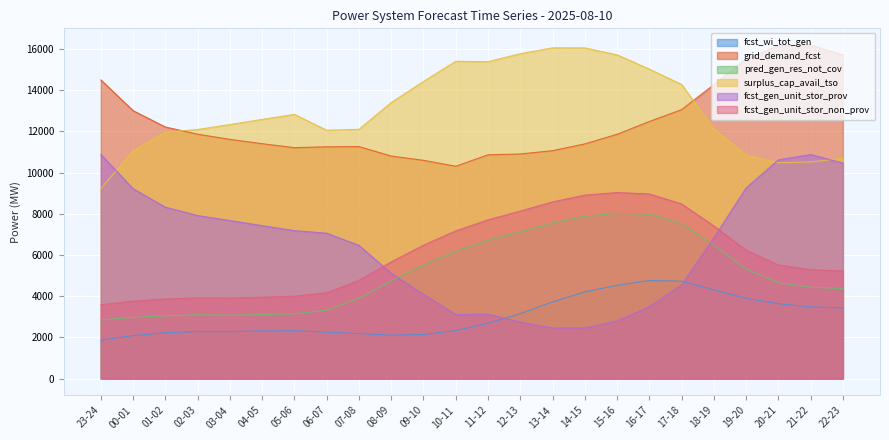

What is the label of the 3rd point from the left?

01-02